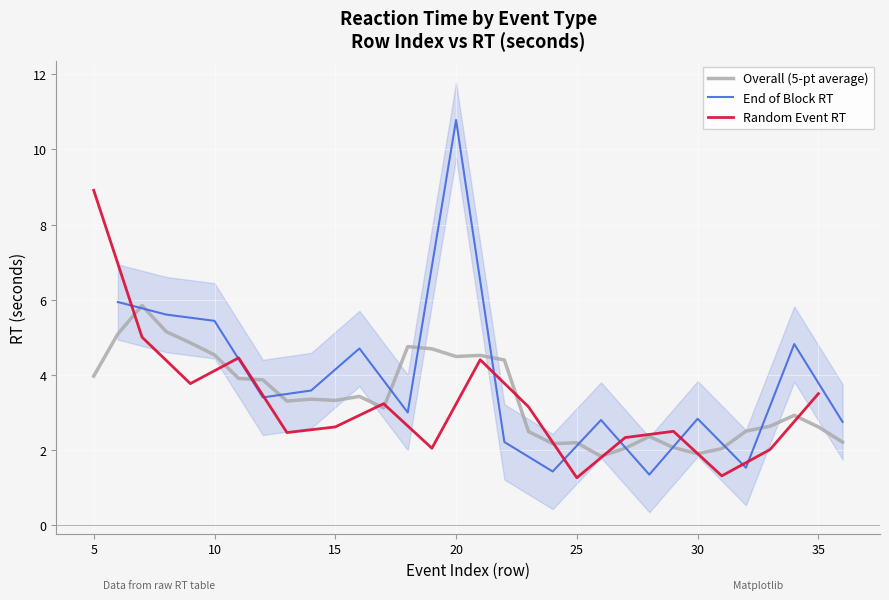

Does the chart display data point markers on the line(s)?

No